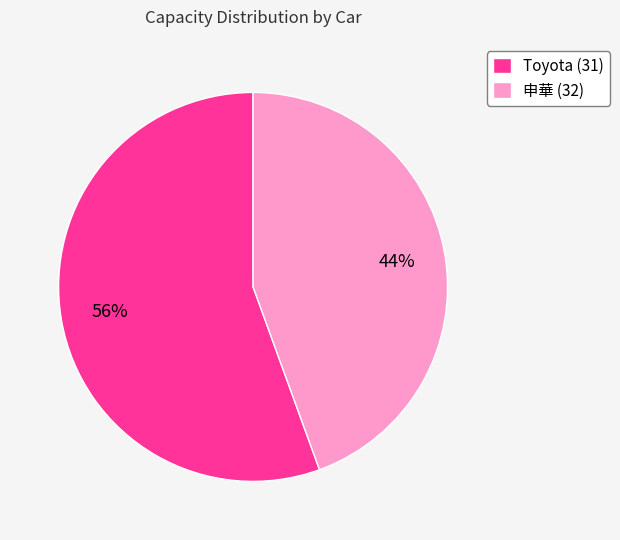

Which has a higher value, 申華 (32) or Toyota (31)?

Toyota (31)